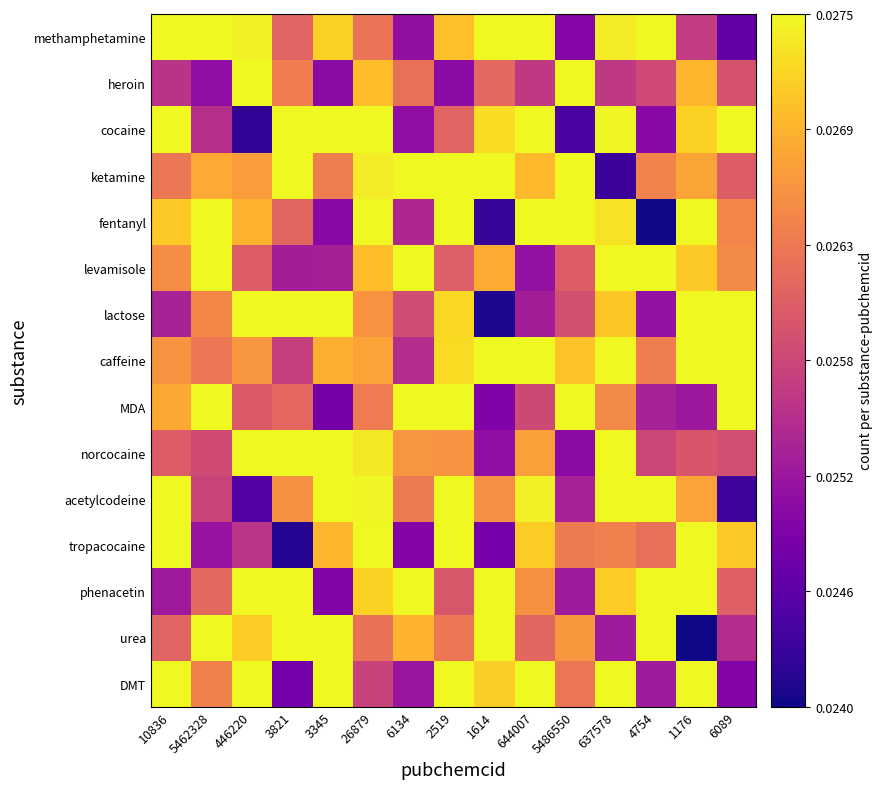

Which label corresponds to the largest value in the chart?

10836